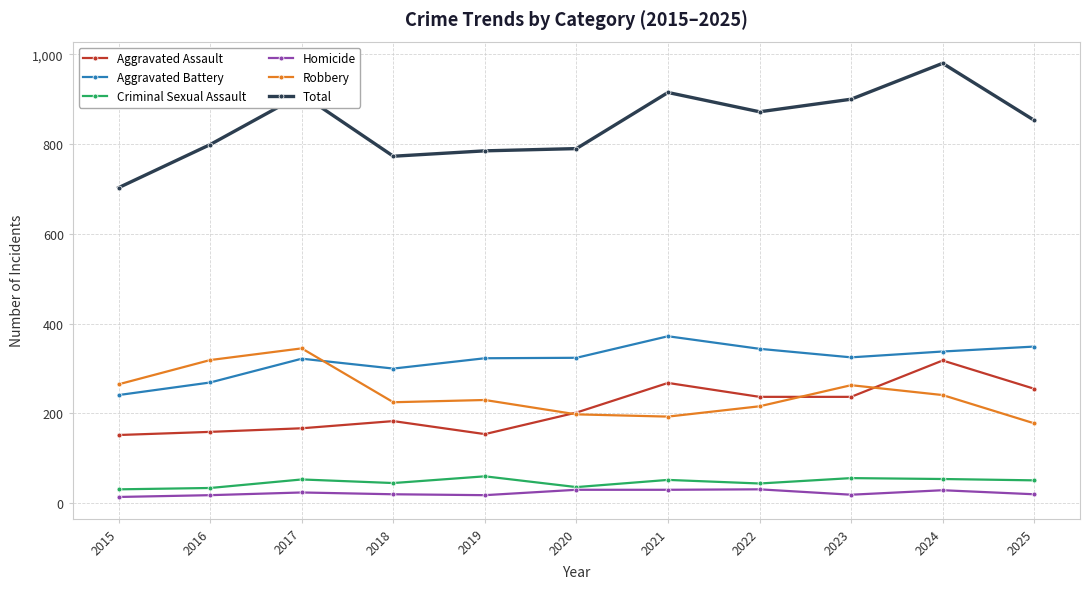

Which category has the lowest value in the Aggravated Battery series?

2015